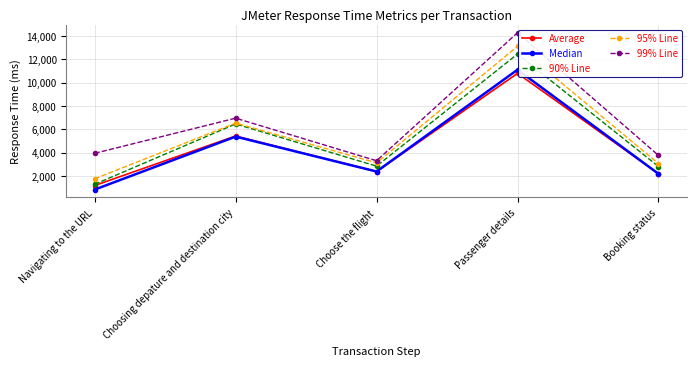

What is the sum of the 90% Line values at Navigating to the URL and Booking status?

4102